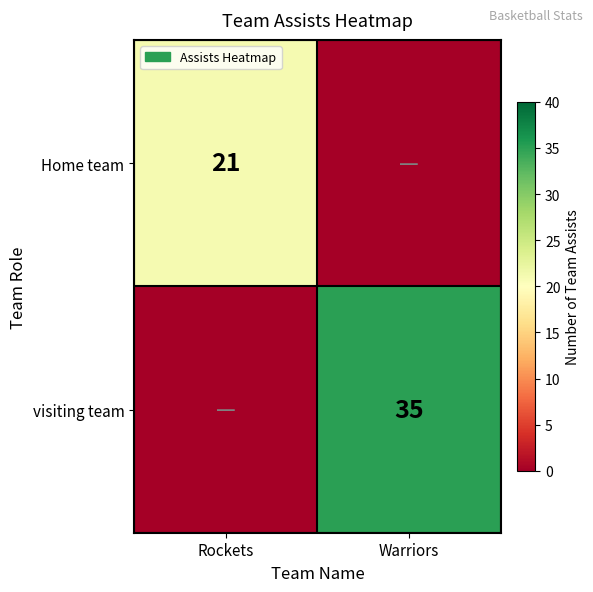

Count the number of categories in the chart.

2